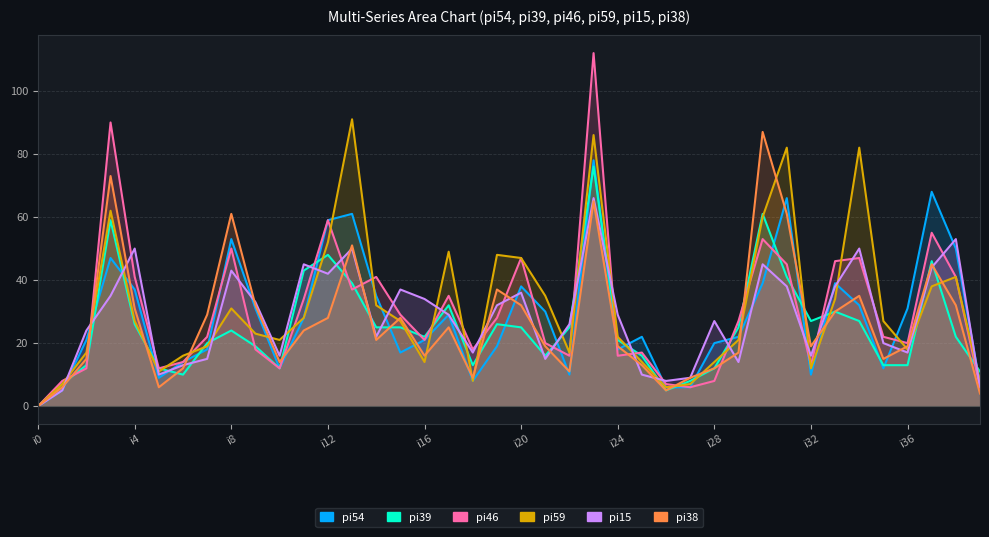

What position from the left is 25?

26